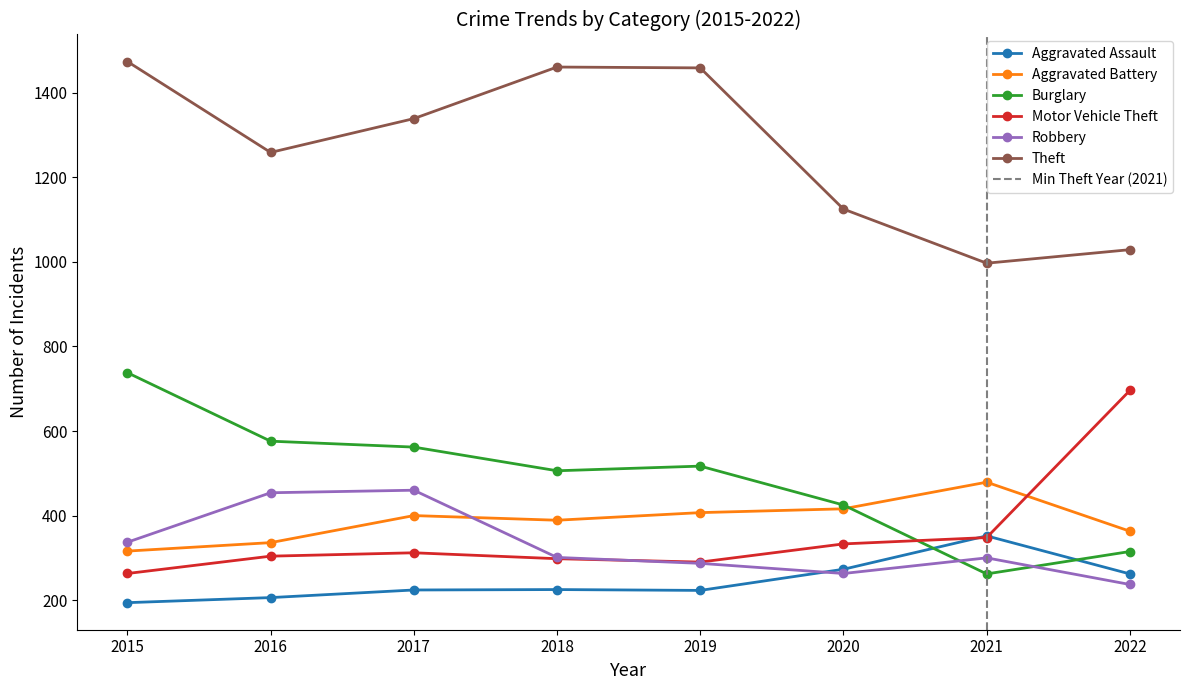

True or false: Theft and Aggravated Battery cross at least once.

False